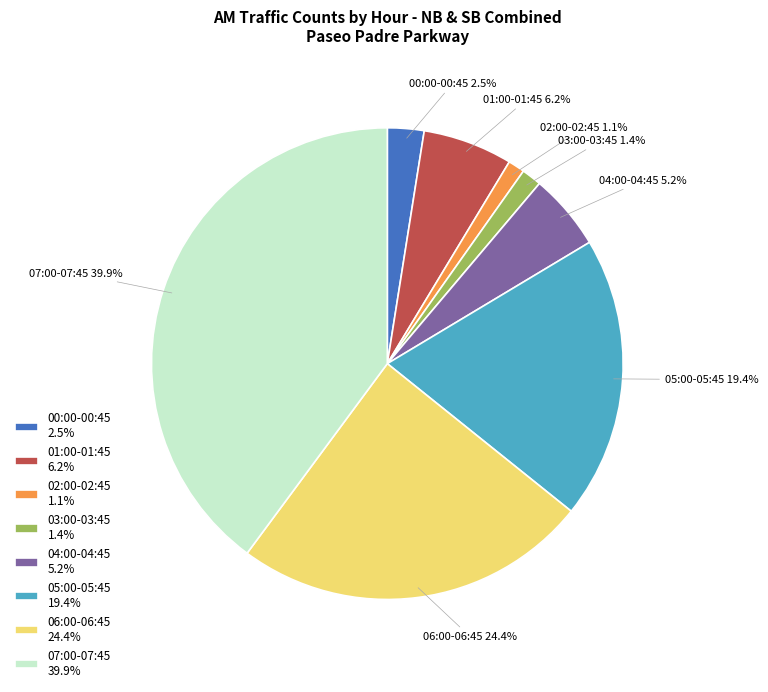

What percentage do 01:00-01:45 6.2% and 00:00-00:45 2.5% together represent?

8.7%